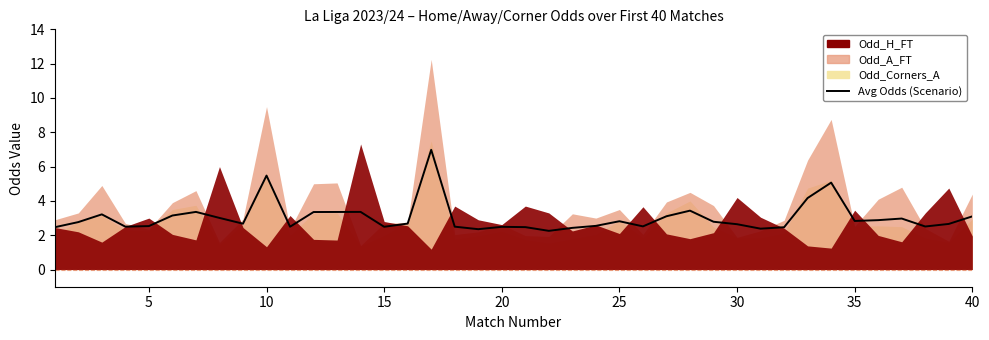

Does the chart have visible grid lines?

No